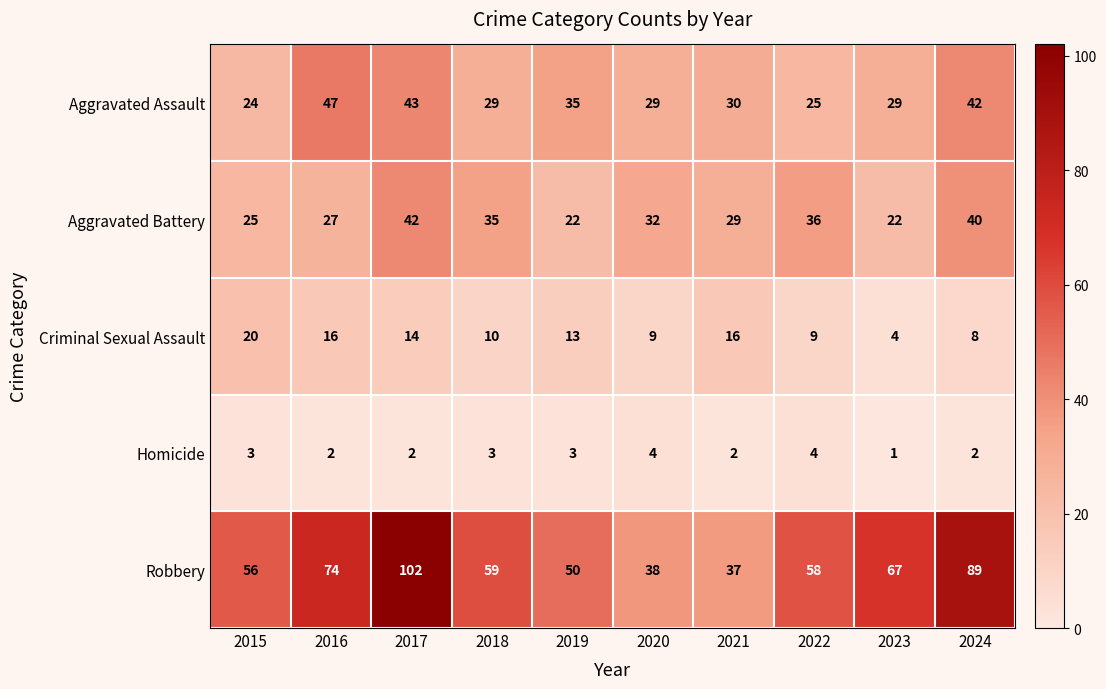

Which series has the largest range (max minus min)?

Robbery